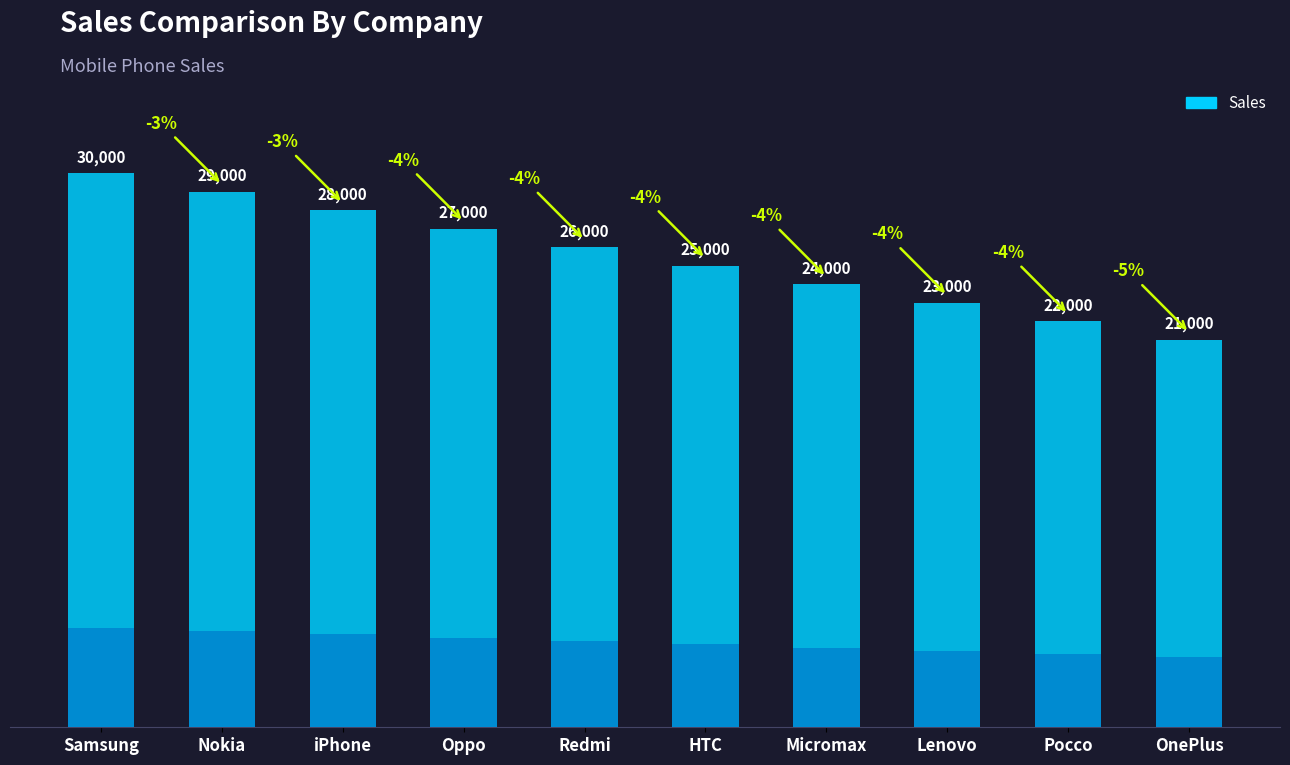

What position from the right is iPhone?

8